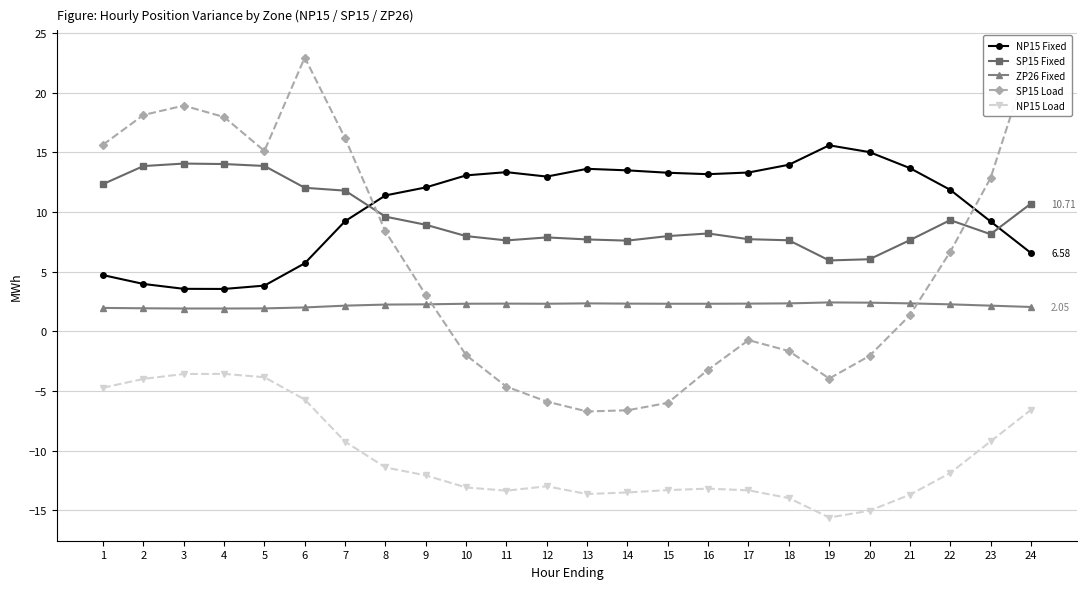

What is the approximate value of SP15 Fixed at 16?

8.2